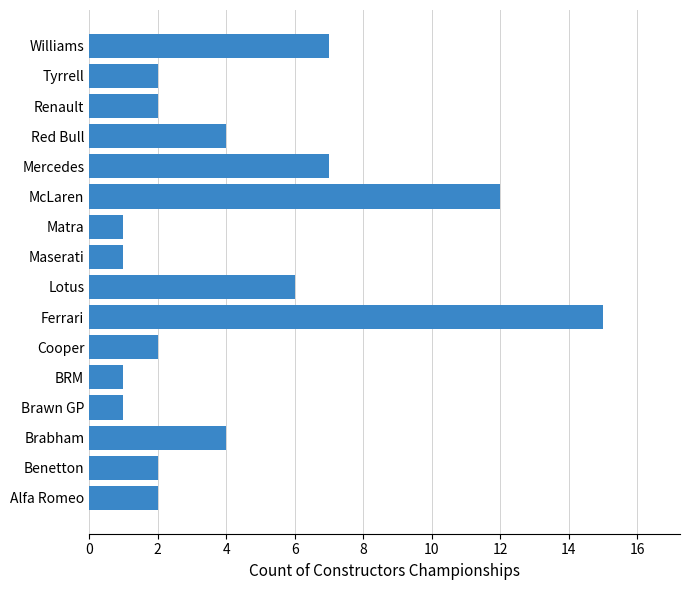

What is the maximum value shown in the chart?

15